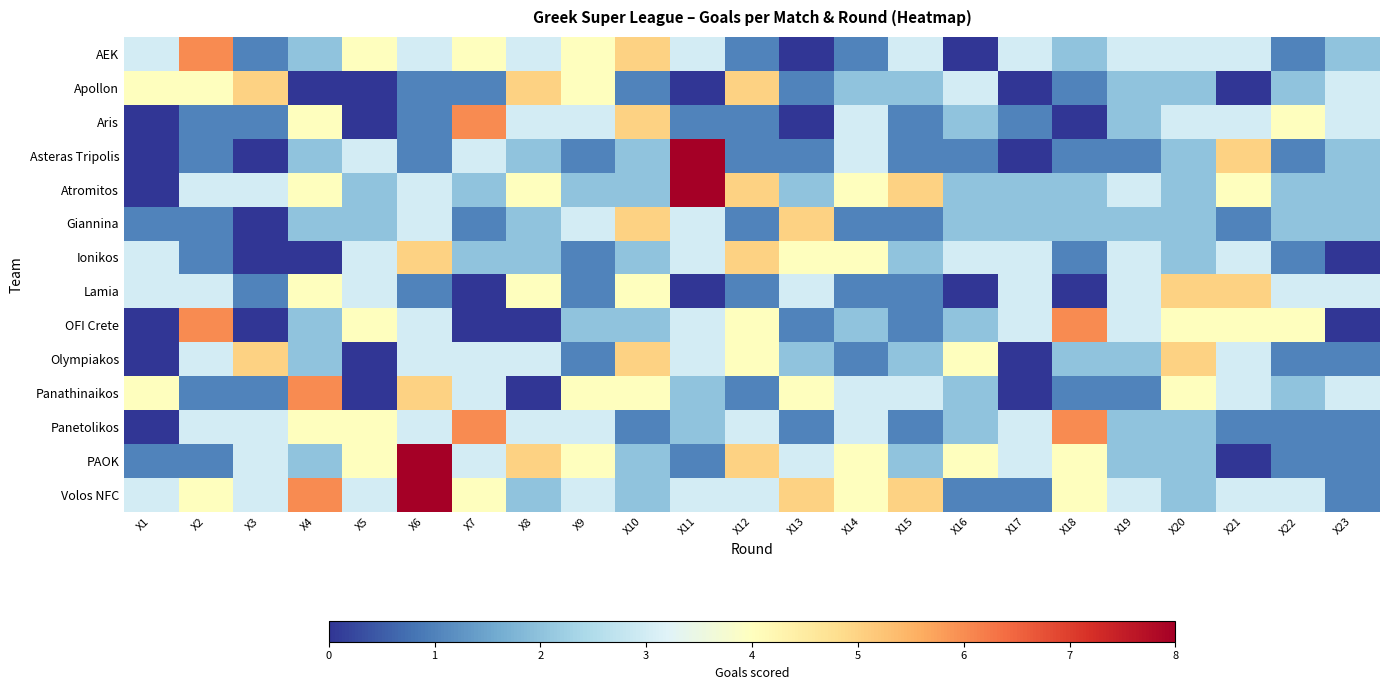

Reading right to left, transcribe all the data shown in this chart.

AEK: X23=2	X22=1	X21=3	X20=3	X19=3	X18=2	X17=3	X16=0	X15=3	X14=1	X13=0	X12=1	X11=3	X10=5	X9=4	X8=3	X7=4	X6=3	X5=4	X4=2	X3=1	X2=6	X1=3
Apollon: X23=3	X22=2	X21=0	X20=2	X19=2	X18=1	X17=0	X16=3	X15=2	X14=2	X13=1	X12=5	X11=0	X10=1	X9=4	X8=5	X7=1	X6=1	X5=0	X4=0	X3=5	X2=4	X1=4
Aris: X23=3	X22=4	X21=3	X20=3	X19=2	X18=0	X17=1	X16=2	X15=1	X14=3	X13=0	X12=1	X11=1	X10=5	X9=3	X8=3	X7=6	X6=1	X5=0	X4=4	X3=1	X2=1	X1=0
Asteras Tripolis: X23=2	X22=1	X21=5	X20=2	X19=1	X18=1	X17=0	X16=1	X15=1	X14=3	X13=1	X12=1	X11=8	X10=2	X9=1	X8=2	X7=3	X6=1	X5=3	X4=2	X3=0	X2=1	X1=0
Atromitos: X23=2	X22=2	X21=4	X20=2	X19=3	X18=2	X17=2	X16=2	X15=5	X14=4	X13=2	X12=5	X11=8	X10=2	X9=2	X8=4	X7=2	X6=3	X5=2	X4=4	X3=3	X2=3	X1=0
Giannina: X23=2	X22=2	X21=1	X20=2	X19=2	X18=2	X17=2	X16=2	X15=1	X14=1	X13=5	X12=1	X11=3	X10=5	X9=3	X8=2	X7=1	X6=3	X5=2	X4=2	X3=0	X2=1	X1=1
Ionikos: X23=0	X22=1	X21=3	X20=2	X19=3	X18=1	X17=3	X16=3	X15=2	X14=4	X13=4	X12=5	X11=3	X10=2	X9=1	X8=2	X7=2	X6=5	X5=3	X4=0	X3=0	X2=1	X1=3
Lamia: X23=3	X22=3	X21=5	X20=5	X19=3	X18=0	X17=3	X16=0	X15=1	X14=1	X13=3	X12=1	X11=0	X10=4	X9=1	X8=4	X7=0	X6=1	X5=3	X4=4	X3=1	X2=3	X1=3
OFI Crete: X23=0	X22=4	X21=4	X20=4	X19=3	X18=6	X17=3	X16=2	X15=1	X14=2	X13=1	X12=4	X11=3	X10=2	X9=2	X8=0	X7=0	X6=3	X5=4	X4=2	X3=0	X2=6	X1=0
Olympiakos: X23=1	X22=1	X21=3	X20=5	X19=2	X18=2	X17=0	X16=4	X15=2	X14=1	X13=2	X12=4	X11=3	X10=5	X9=1	X8=3	X7=3	X6=3	X5=0	X4=2	X3=5	X2=3	X1=0
Panathinaikos: X23=3	X22=2	X21=3	X20=4	X19=1	X18=1	X17=0	X16=2	X15=3	X14=3	X13=4	X12=1	X11=2	X10=4	X9=4	X8=0	X7=3	X6=5	X5=0	X4=6	X3=1	X2=1	X1=4
Panetolikos: X23=1	X22=1	X21=1	X20=2	X19=2	X18=6	X17=3	X16=2	X15=1	X14=3	X13=1	X12=3	X11=2	X10=1	X9=3	X8=3	X7=6	X6=3	X5=4	X4=4	X3=3	X2=3	X1=0
PAOK: X23=1	X22=1	X21=0	X20=2	X19=2	X18=4	X17=3	X16=4	X15=2	X14=4	X13=3	X12=5	X11=1	X10=2	X9=4	X8=5	X7=3	X6=8	X5=4	X4=2	X3=3	X2=1	X1=1
Volos NFC: X23=1	X22=3	X21=3	X20=2	X19=3	X18=4	X17=1	X16=1	X15=5	X14=4	X13=5	X12=3	X11=3	X10=2	X9=3	X8=2	X7=4	X6=8	X5=3	X4=6	X3=3	X2=4	X1=3